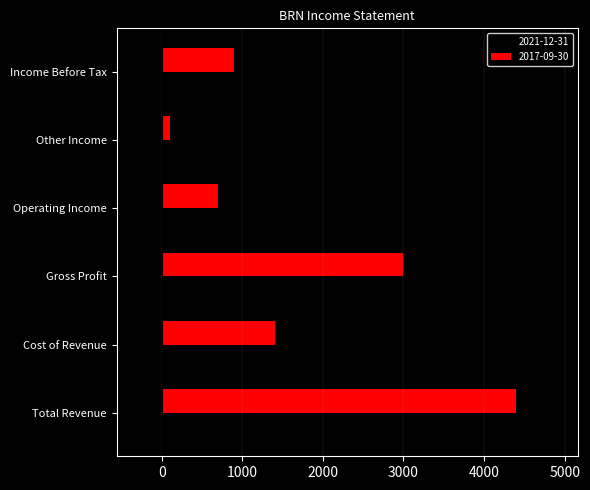

Which series has the largest total across all categories?

2021-12-31